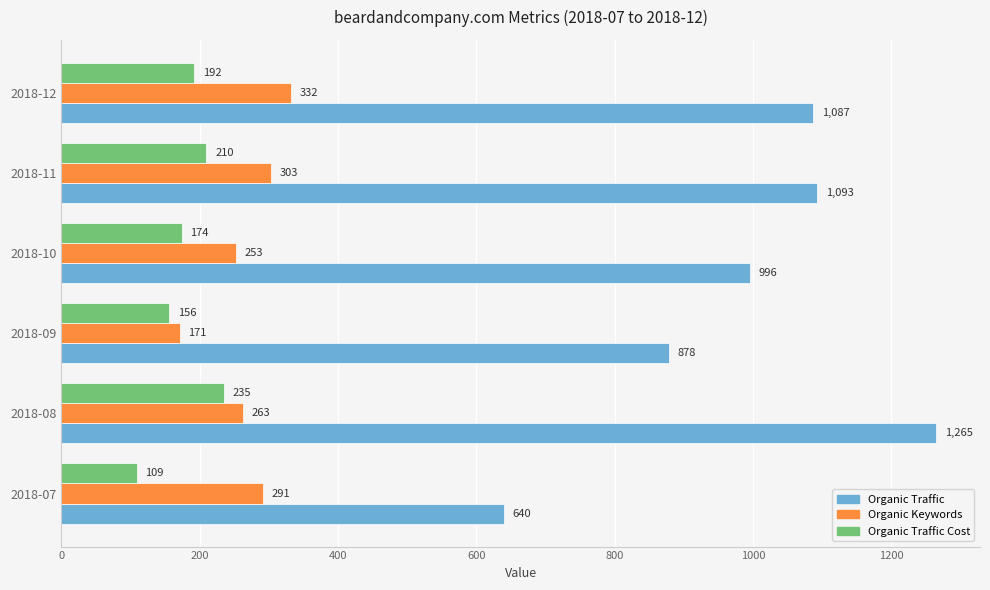

At which category is the sum across all series the highest?

2018-08